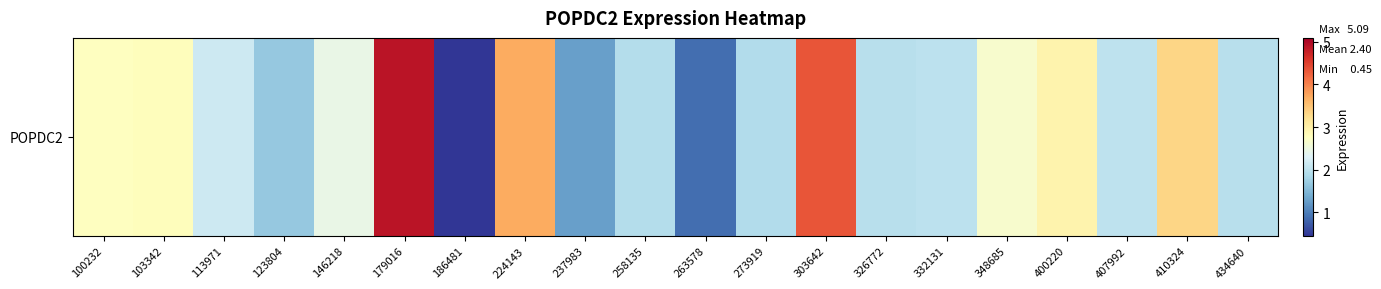

What is the change in value from 179016 to 224143?

-1.2